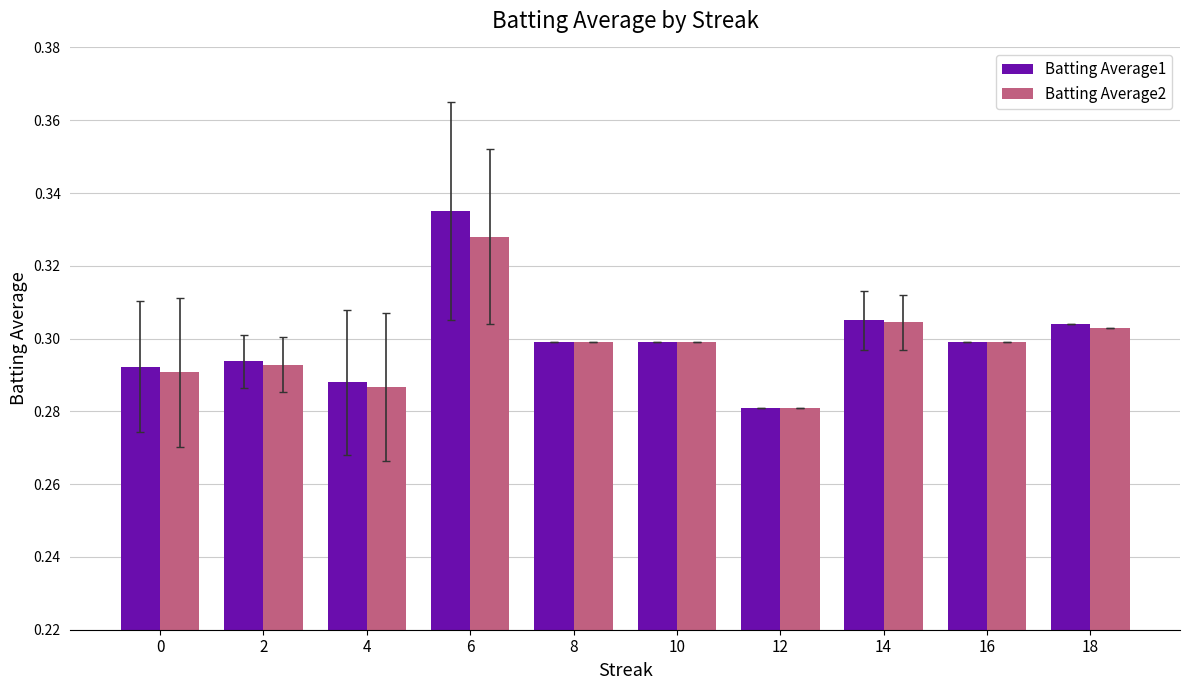

At how many categories does at least one series exceed 0?

10